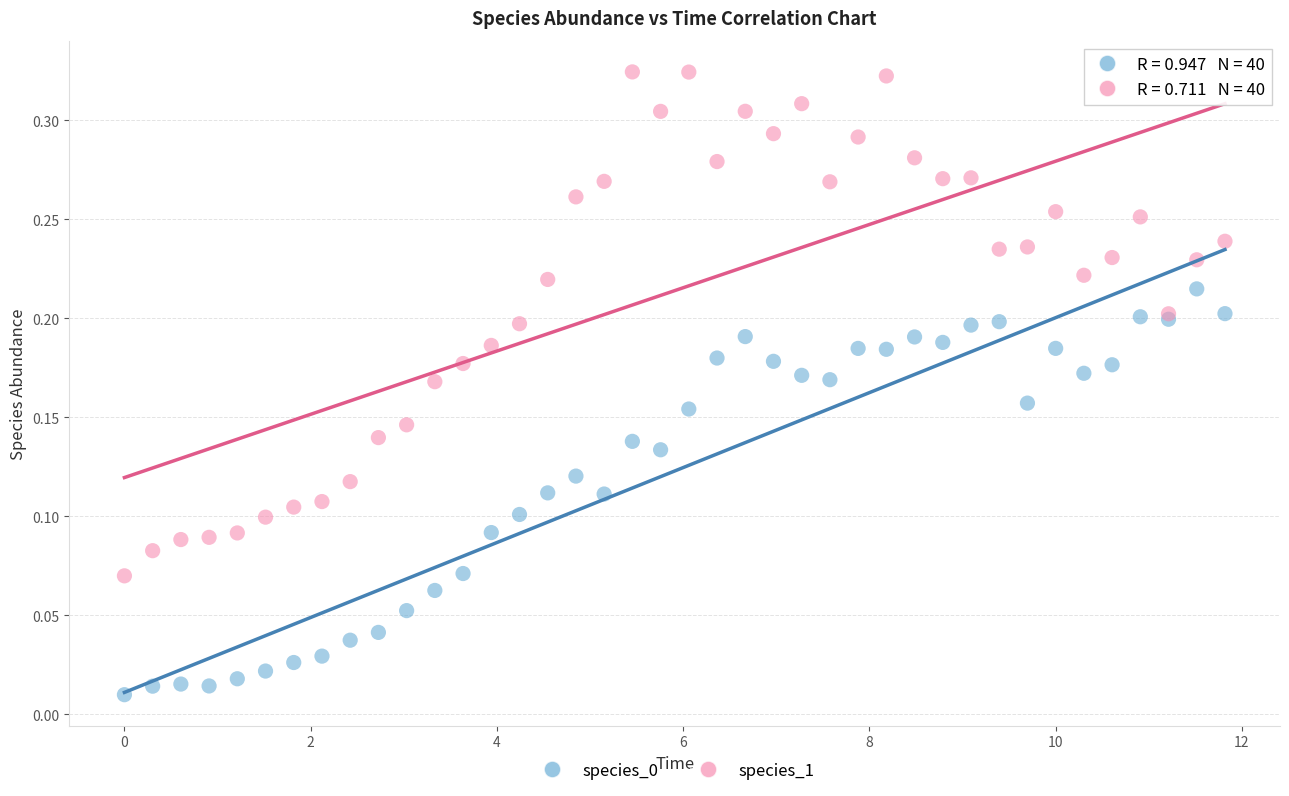

What is the X range (max minus min) for the scatter plot?

11.8